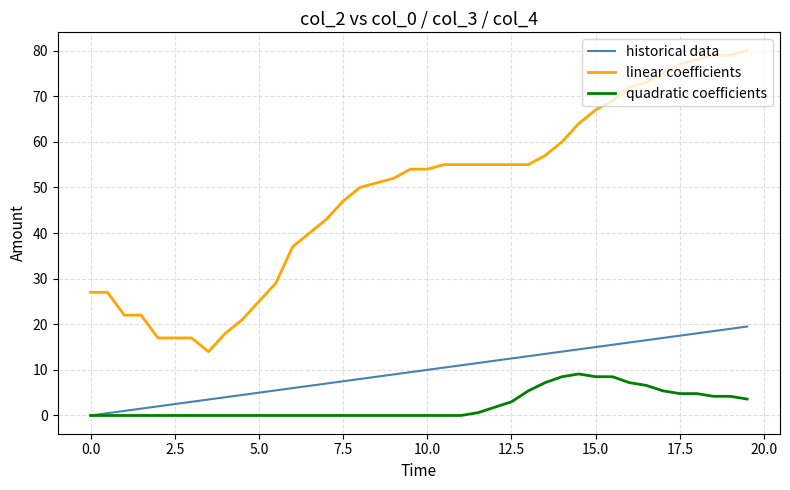

Rank the series by their maximum value, from lowest to highest.

quadratic coefficients, historical data, linear coefficients